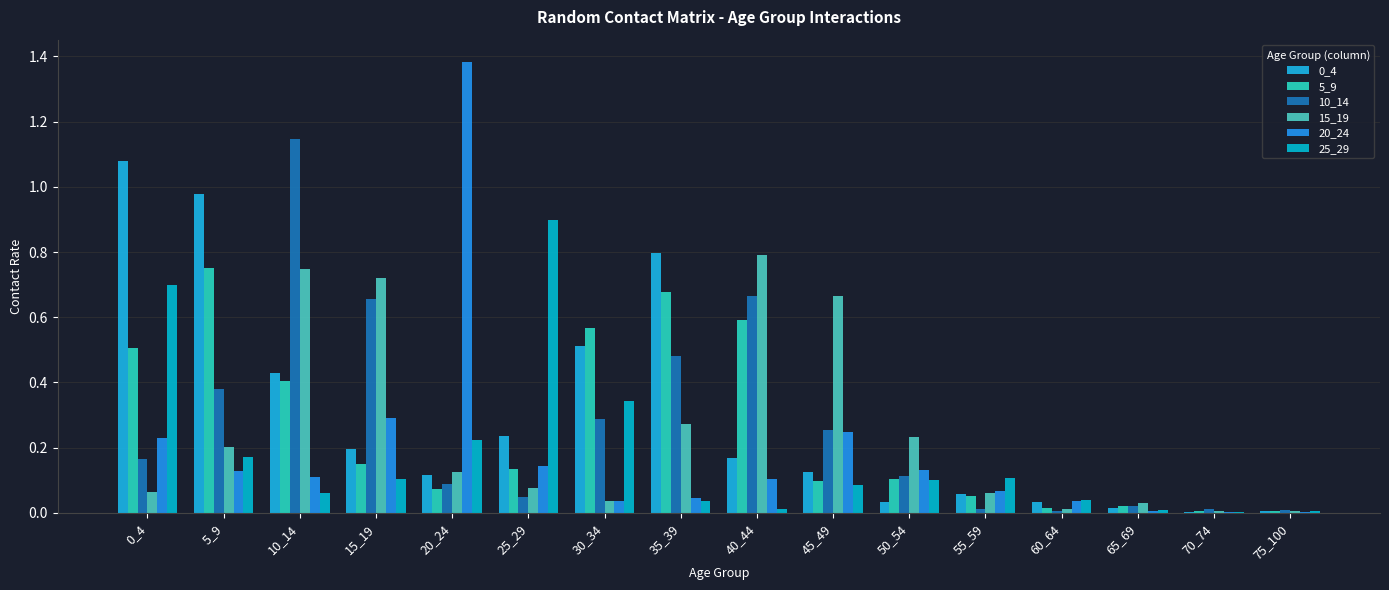

True or false: 5_9 has a value of 0.2 at 25_29.

False